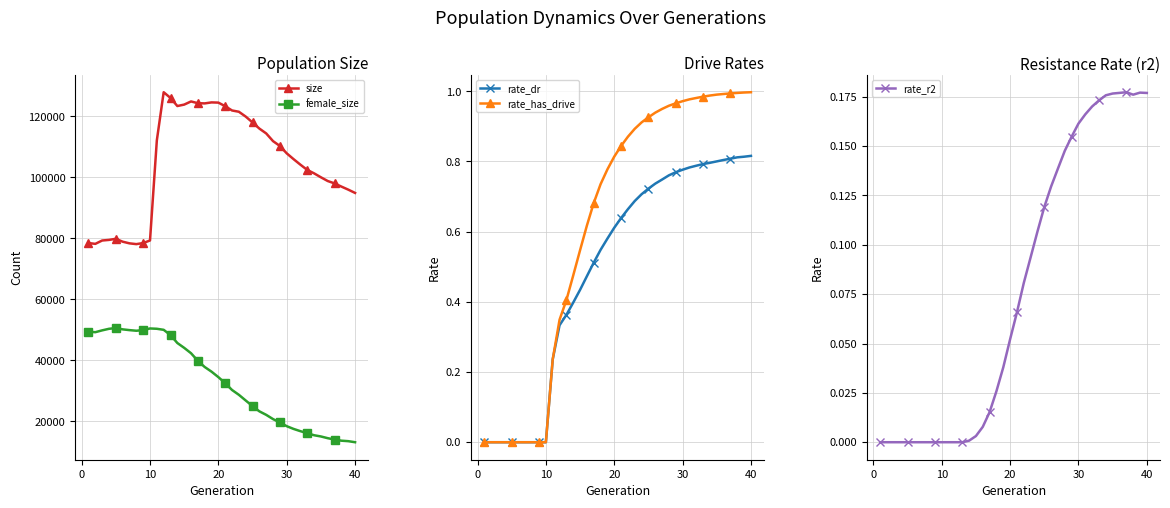

What is the average value of the rate_has_drive series?

0.6